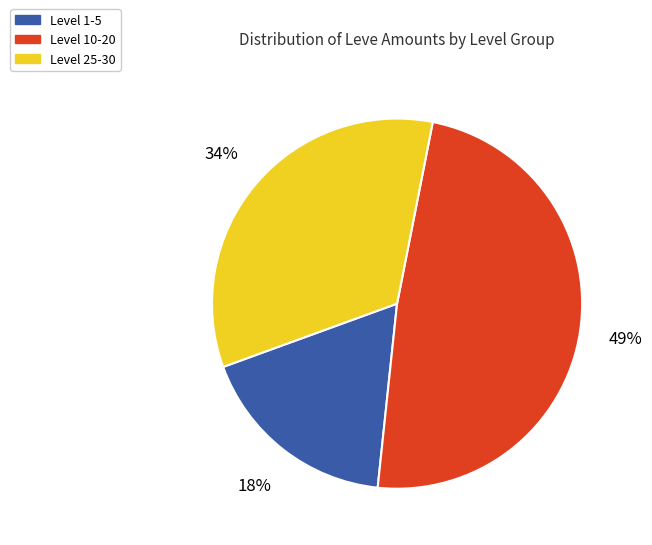

Do Level 1-5 and Level 10-20 together represent more than half of the pie?

Yes